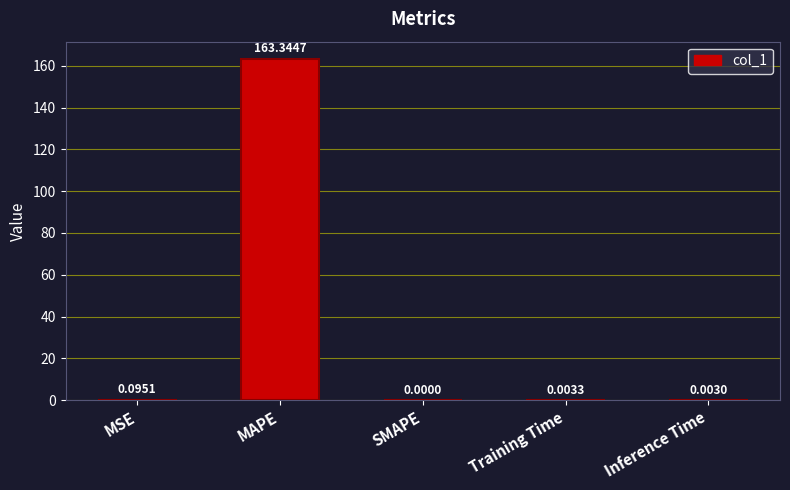

At which label is the value closest to 81?

MSE